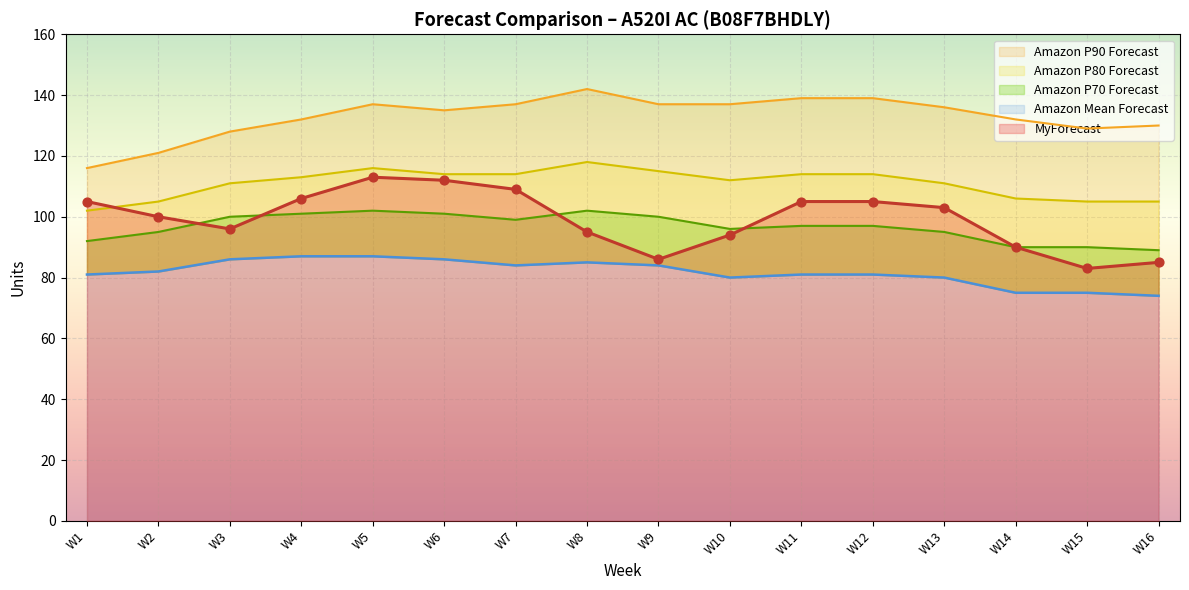

Is the value of MyForecast at W4 greater than the value of Amazon Mean Forecast at W1?

Yes